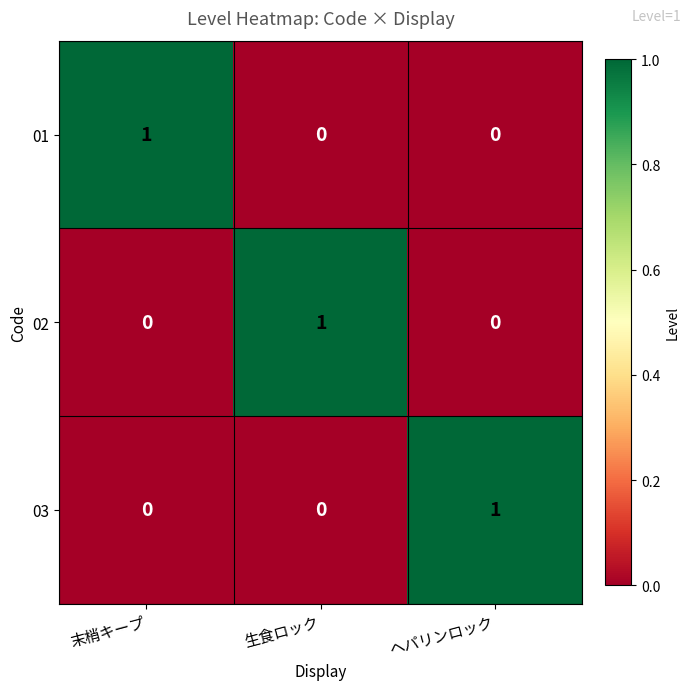

Reading left to right, transcribe all the data shown in this chart.

01: 末梢キープ=1	生食ロック=0	ヘパリンロック=0
02: 末梢キープ=0	生食ロック=1	ヘパリンロック=0
03: 末梢キープ=0	生食ロック=0	ヘパリンロック=1